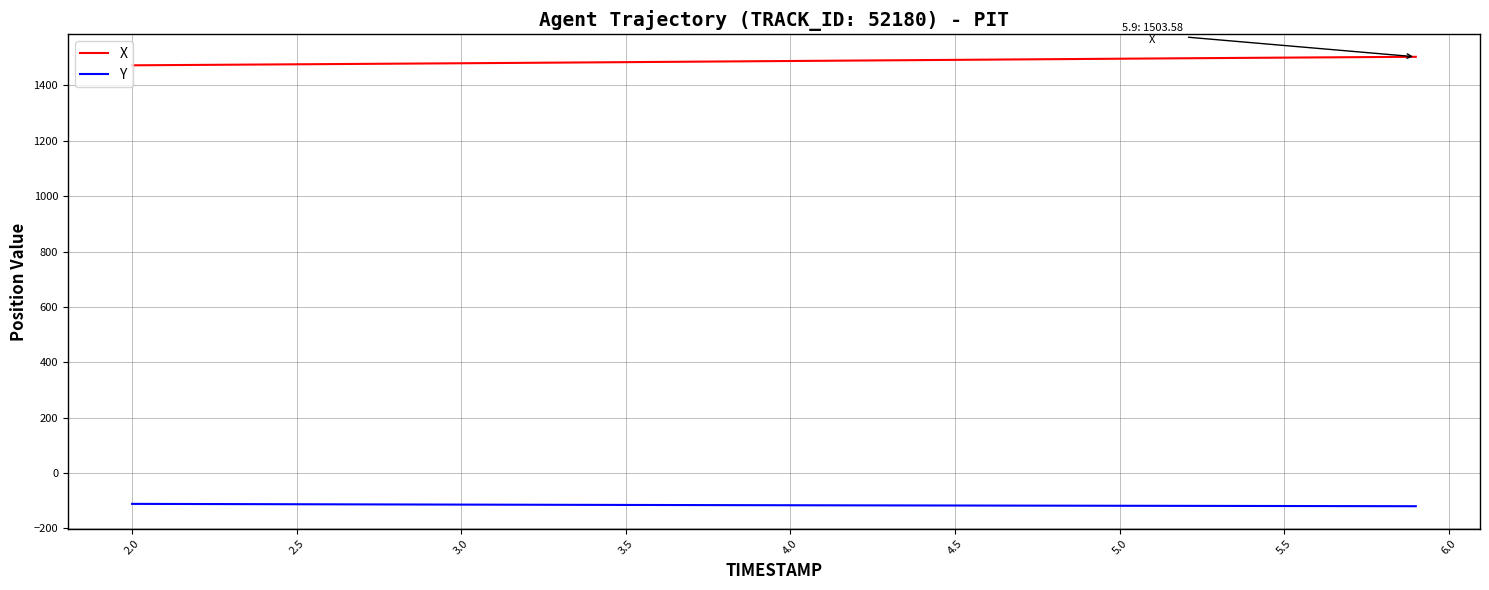

True or false: Y and X intersect in this chart.

False